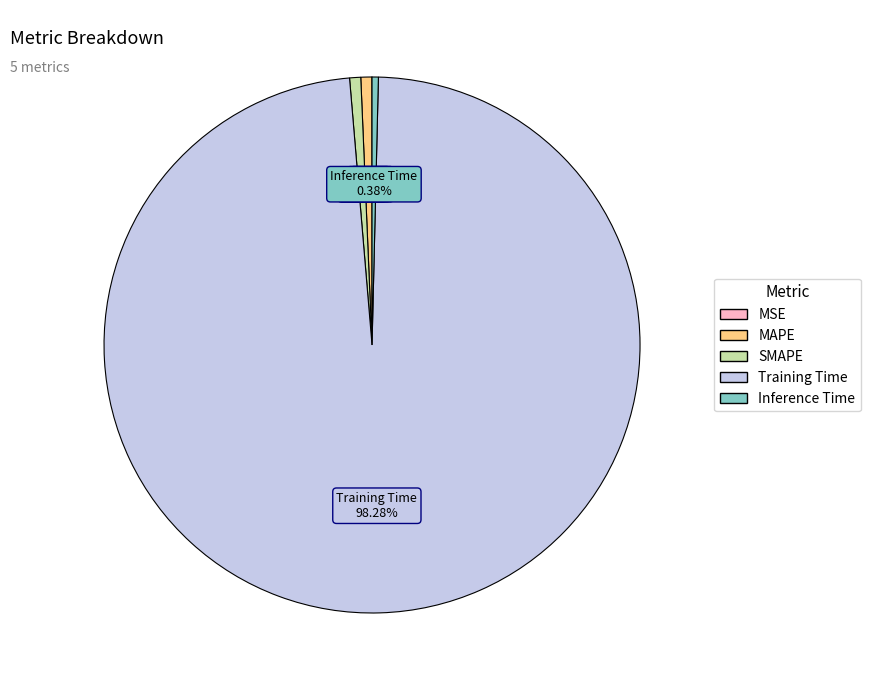

Does Training Time account for over 50% of the chart?

Yes